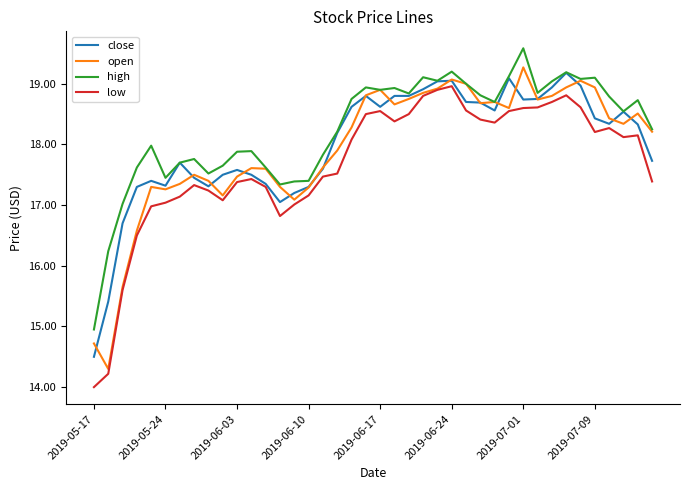

What is the greatest value displayed?

19.6